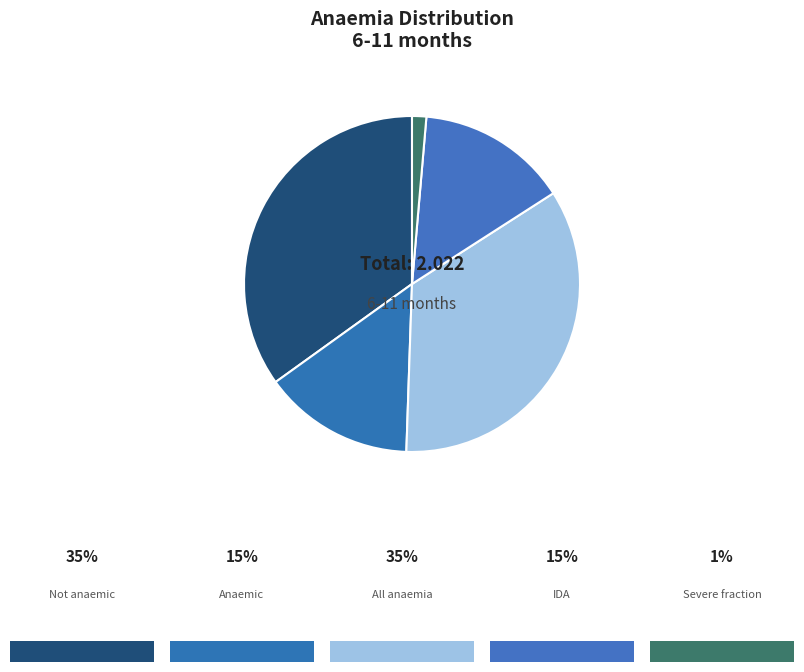

How many segments does this pie chart have?

5